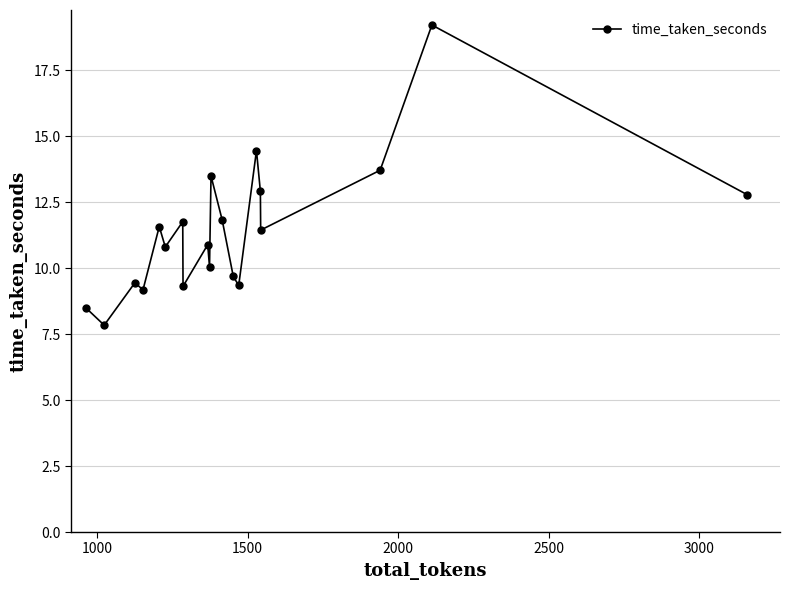

True or false: there are more than 0 points higher than both neighbors.

True